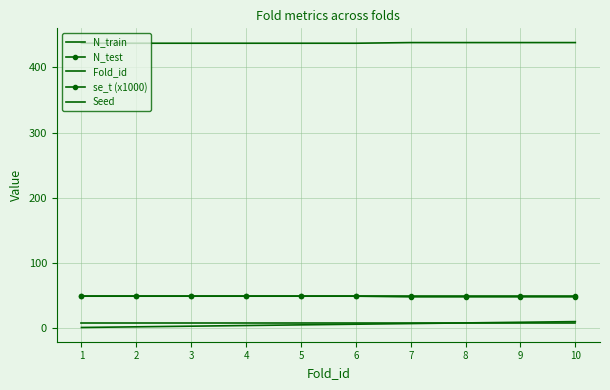

Reading right to left, extract all data points from this chart.

N_train: 438	438	438	438	437	437	437	437	437	437
N_test: 48	48	48	48	49	49	49	49	49	49
Fold_id: 10	9	8	7	6	5	4	3	2	1
se_t (x1000): 50	50	50	50	50	50	50	50	50	50
Seed: 8	8	8	8	8	8	8	8	8	8